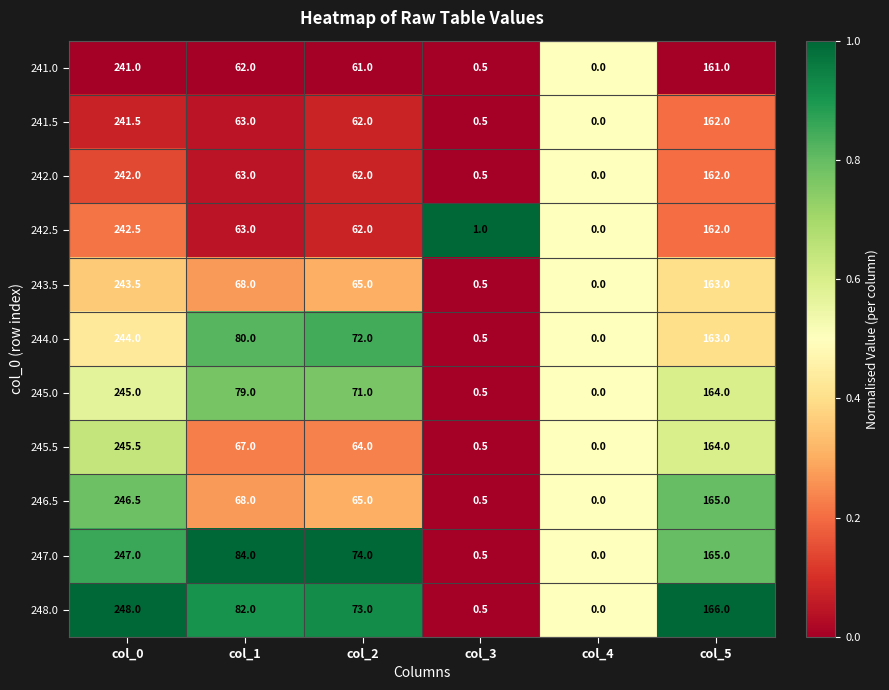

Rank the series by their maximum value, from highest to lowest.

248.0, 247.0, 246.5, 245.5, 245.0, 244.0, 243.5, 242.5, 242.0, 241.5, 241.0